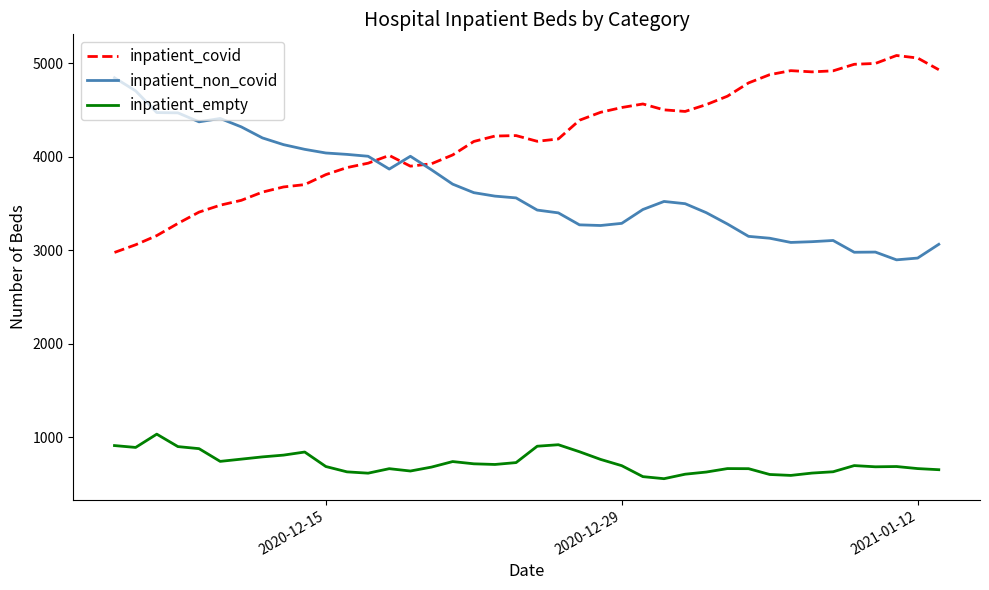

List the series in order of their overall mean, highest first.

inpatient_covid, inpatient_non_covid, inpatient_empty